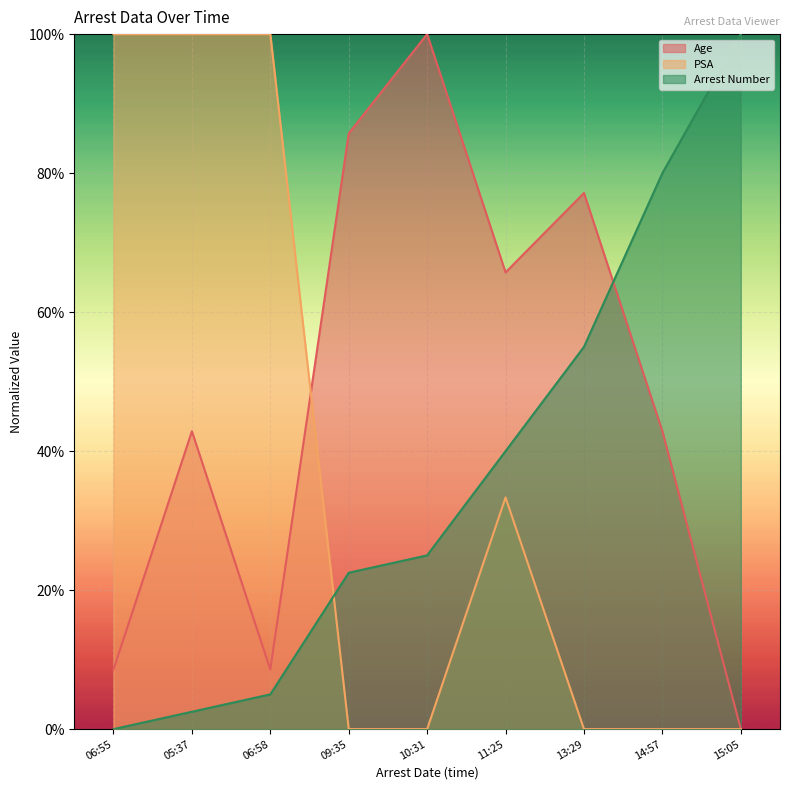

At which category is the sum across all series the highest?

05:37